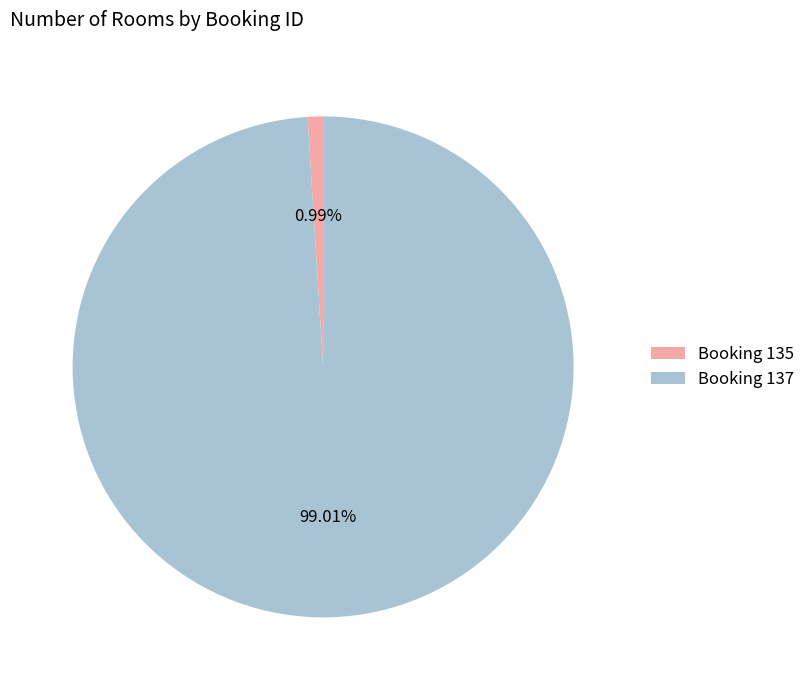

To the nearest percent, what is the difference between the largest and smallest slice percentages?

98%